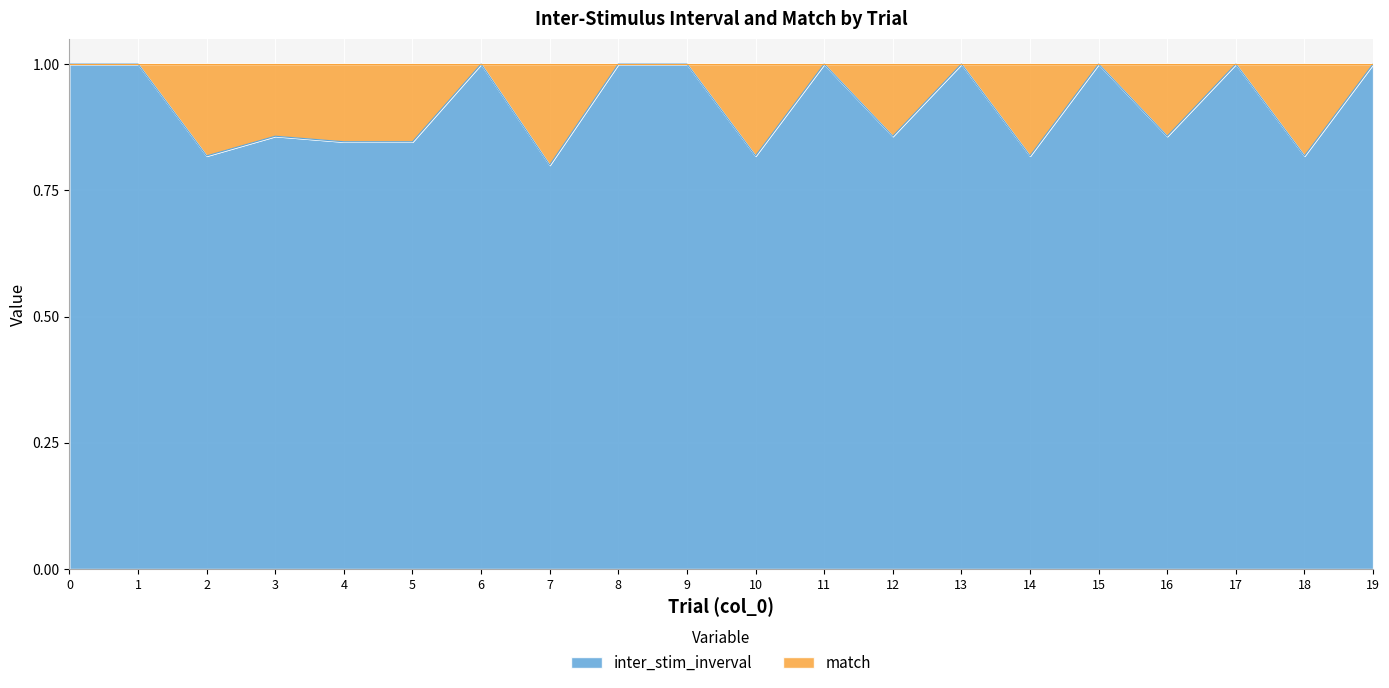

Is it true that the value at 10 is 0.8?

True